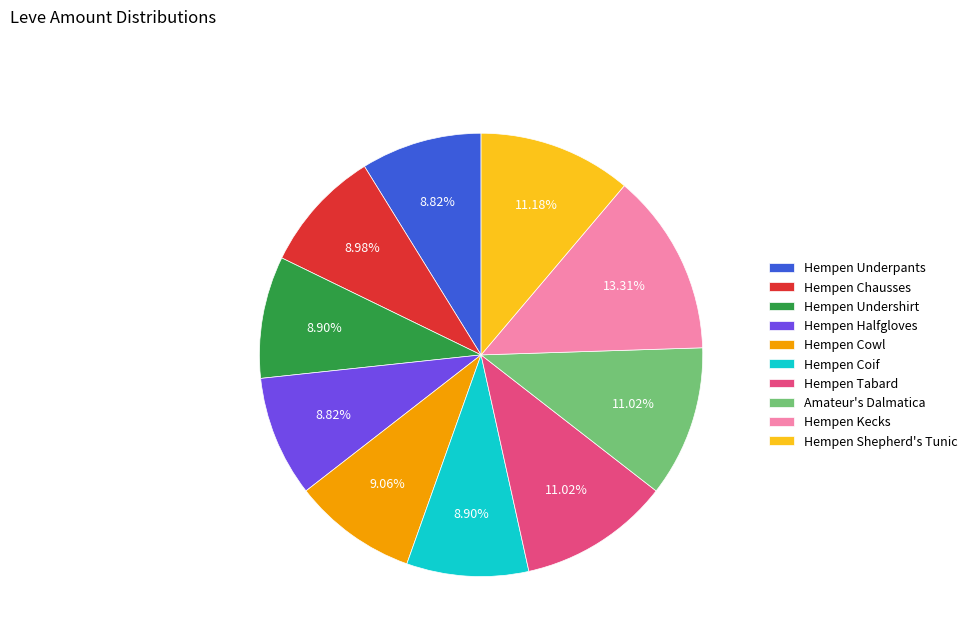

What percentage is the Hempen Shepherd's Tunic slice, to the nearest percent?

11%